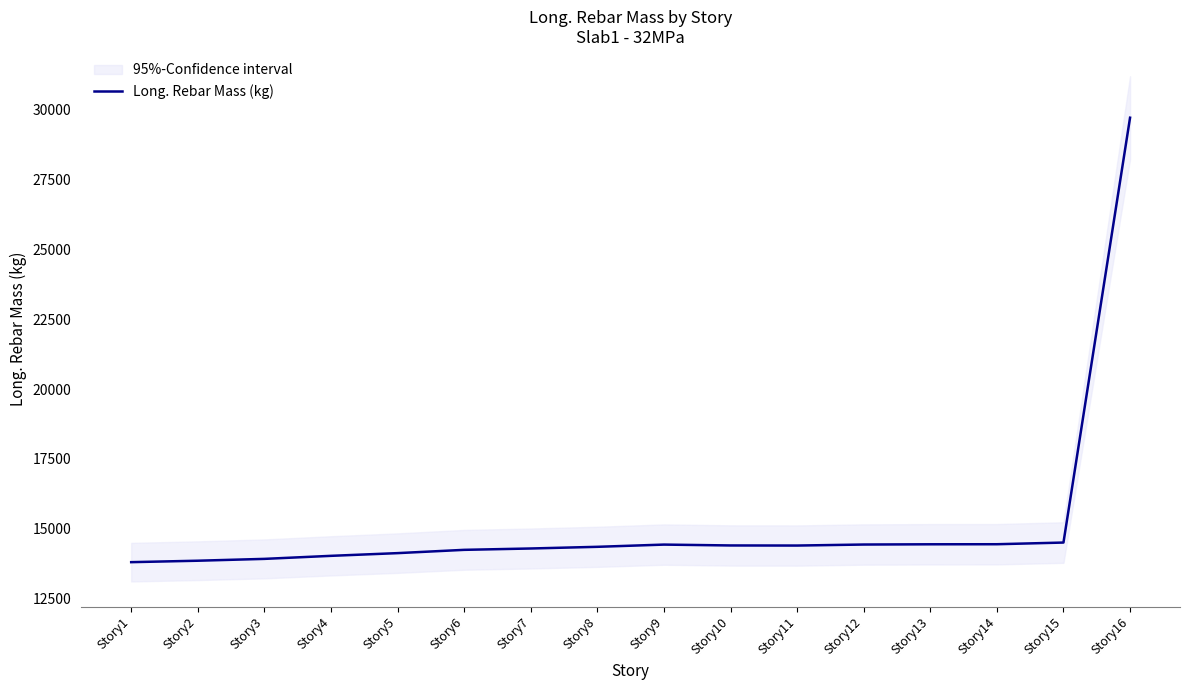

Reading left to right, extract all data points from this chart.

13806.6	13858.3	13924.1	14032.8	14129.9	14247.5	14296.0	14355.8	14435.5	14404.6	14401.2	14437.7	14446.4	14448.5	14508.6	29715.7